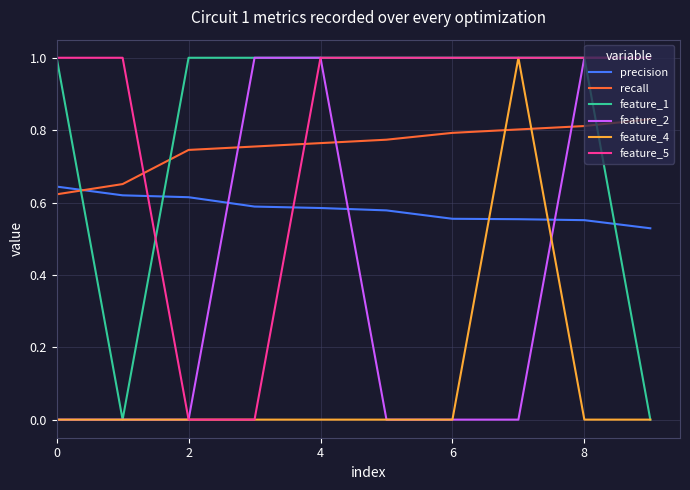

After their last crossing, which series has the higher values: precision or feature_4?

precision